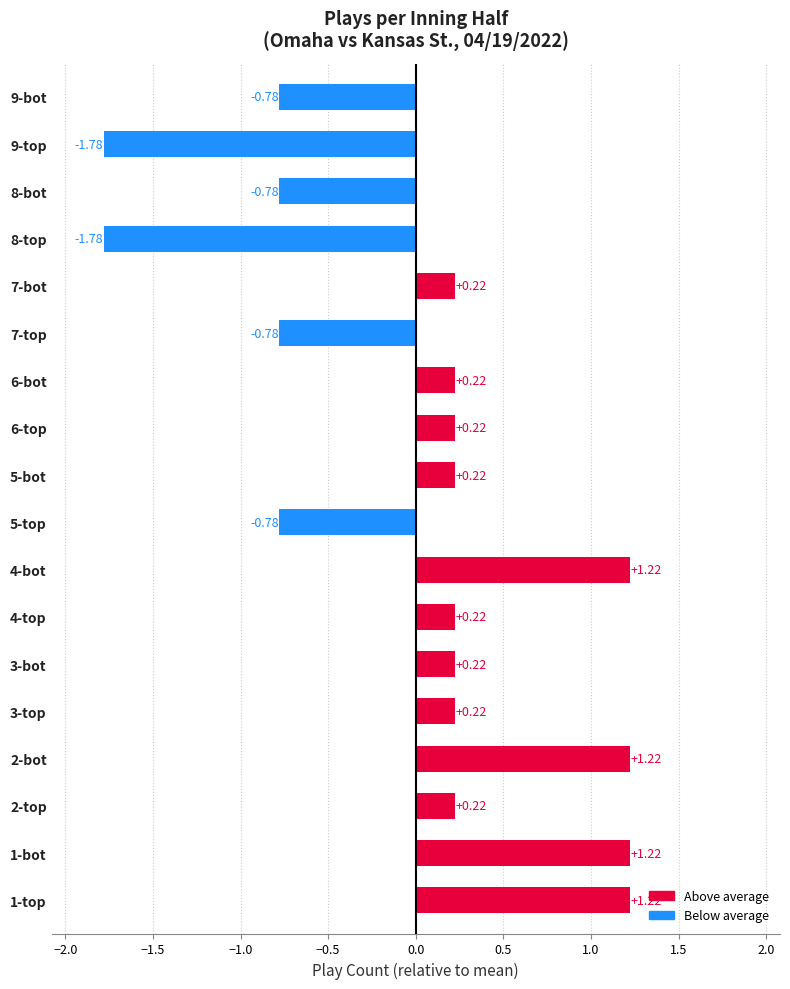

What is the change in value from 1-top to 2-top?

-1.0